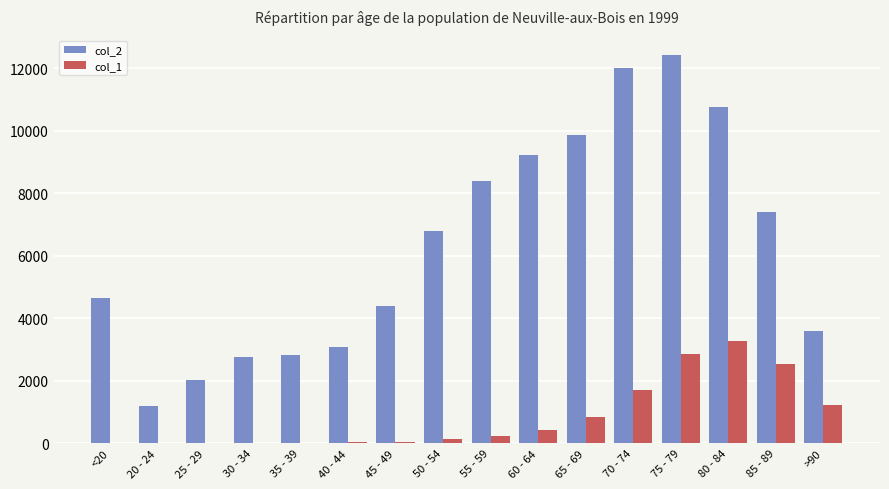

The value of col_2 at 45 - 49 is 1003. True or false?

False